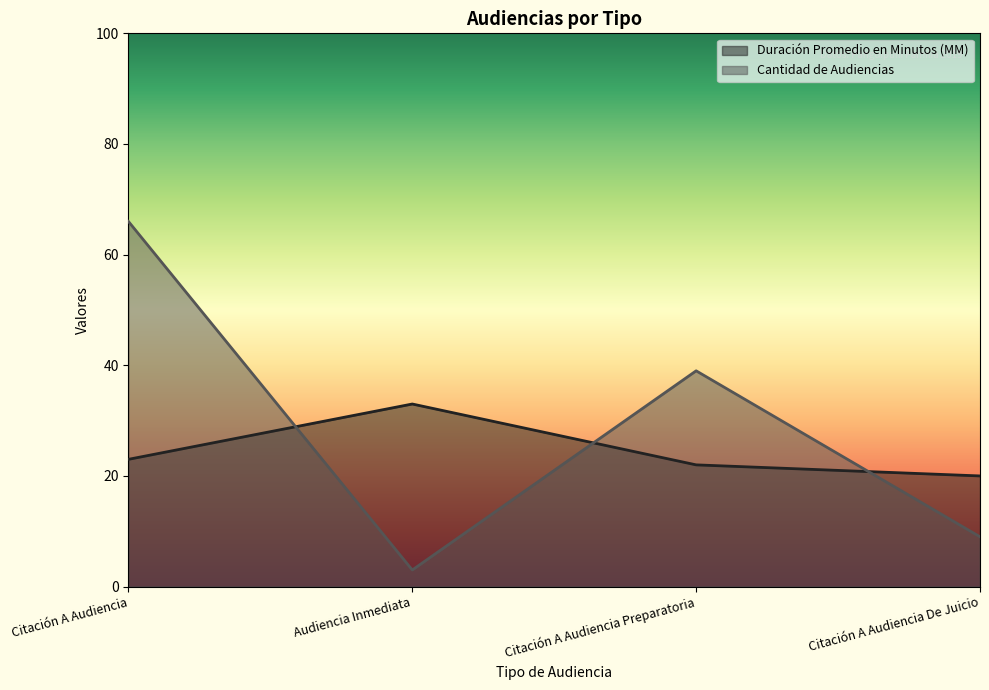

What is the label of the 2nd point from the right?

Citación A Audiencia Preparatoria